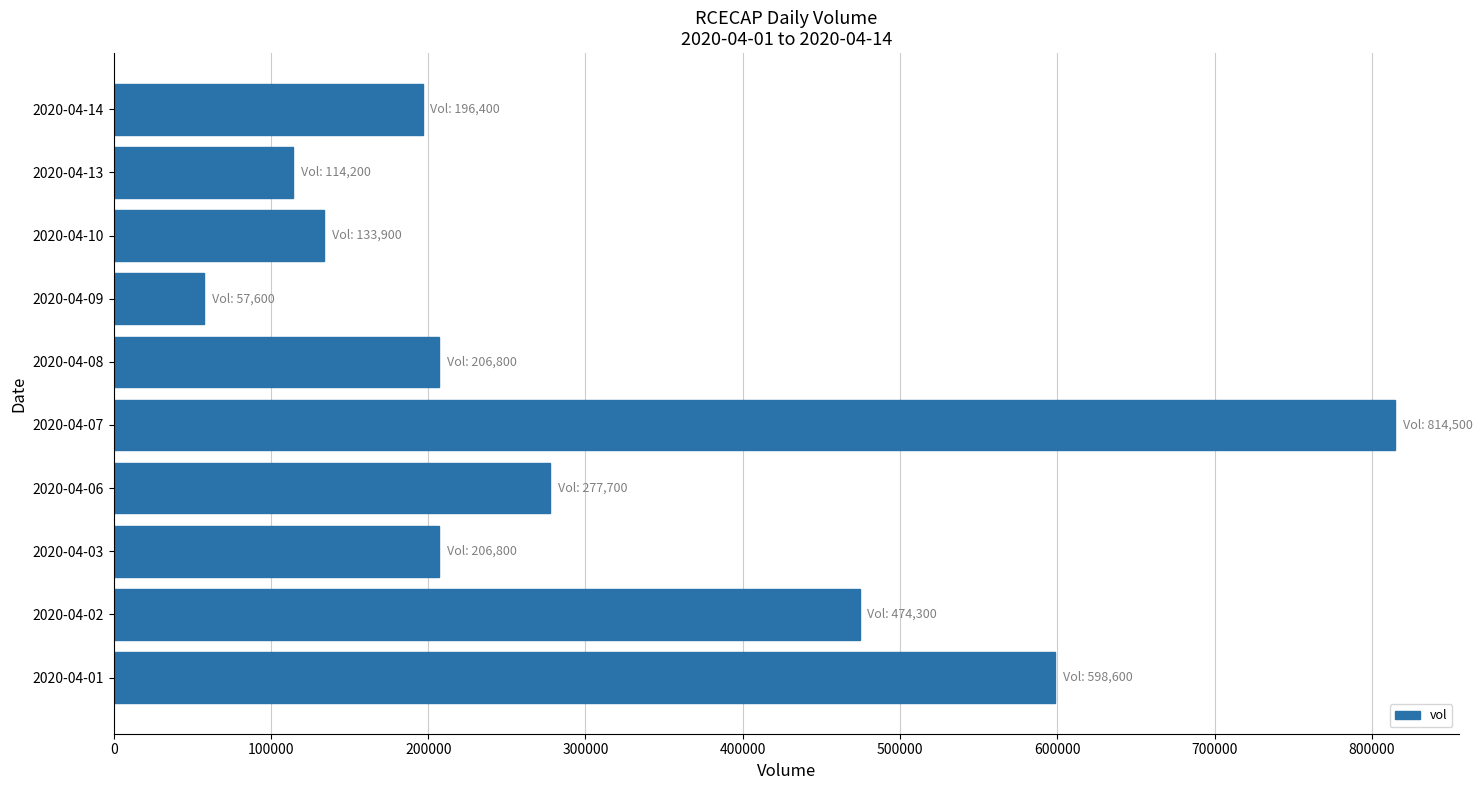

Reading top to bottom, transcribe all the data shown in this chart.

196400	114200	133900	57600	206800	814500	277700	206800	474300	598600